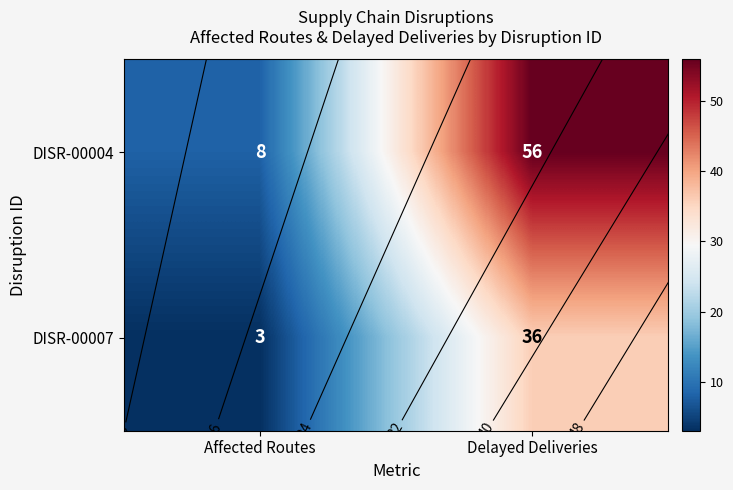

What is the difference between the maximum and minimum values in the DISR-00007 series?

33